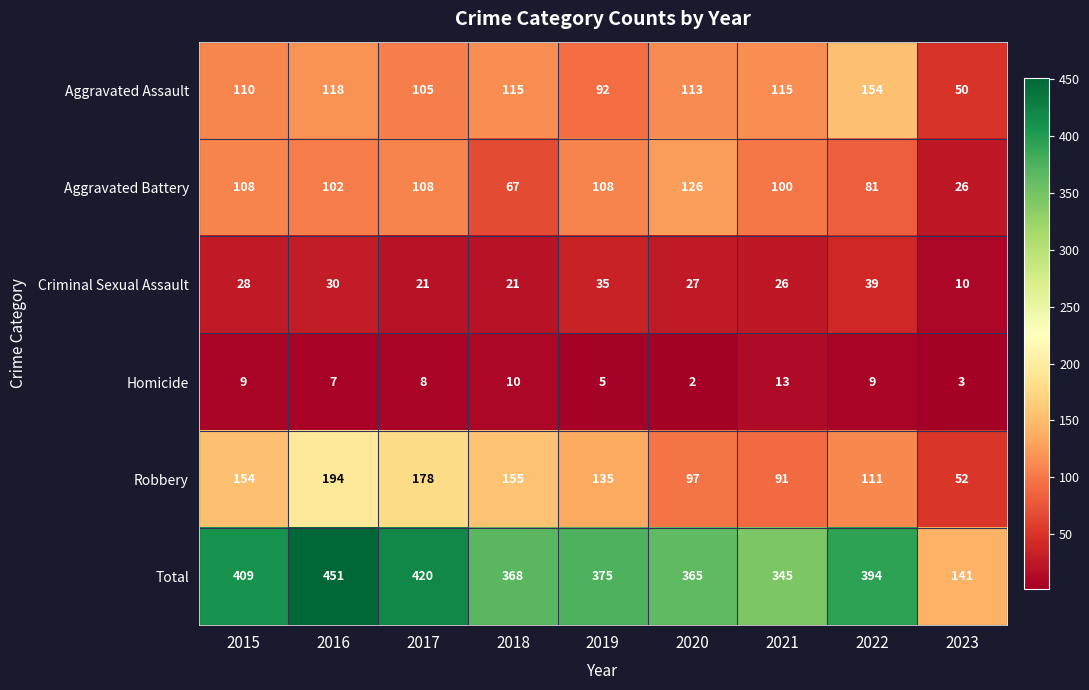

List the series in order of their peak value, highest first.

Total, Robbery, Aggravated Assault, Aggravated Battery, Criminal Sexual Assault, Homicide